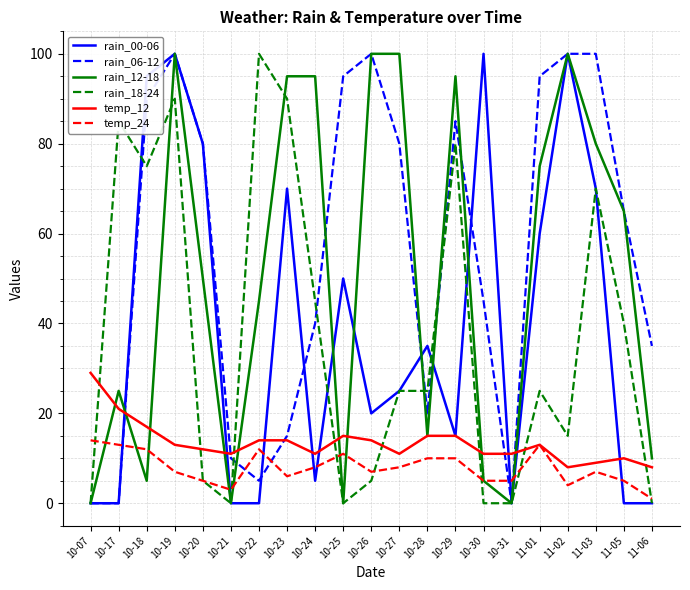

What is the greatest value displayed?

100